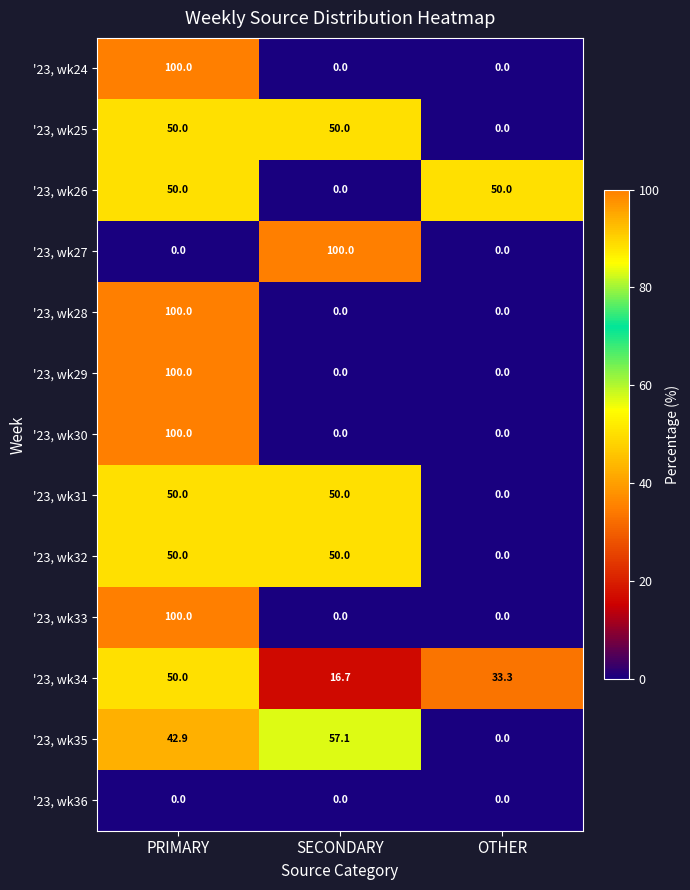

At which category is the sum across all series the highest?

PRIMARY